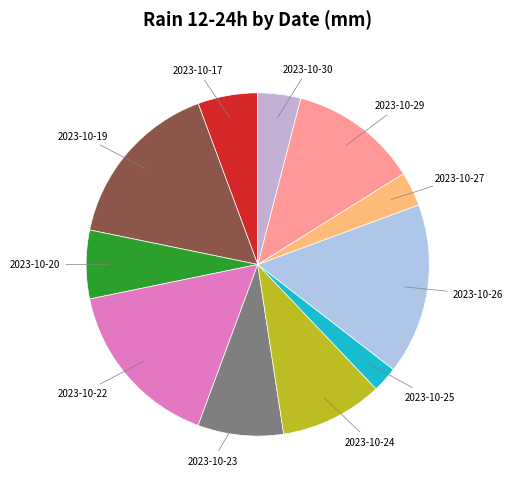

Count the number of slices in the pie.

11